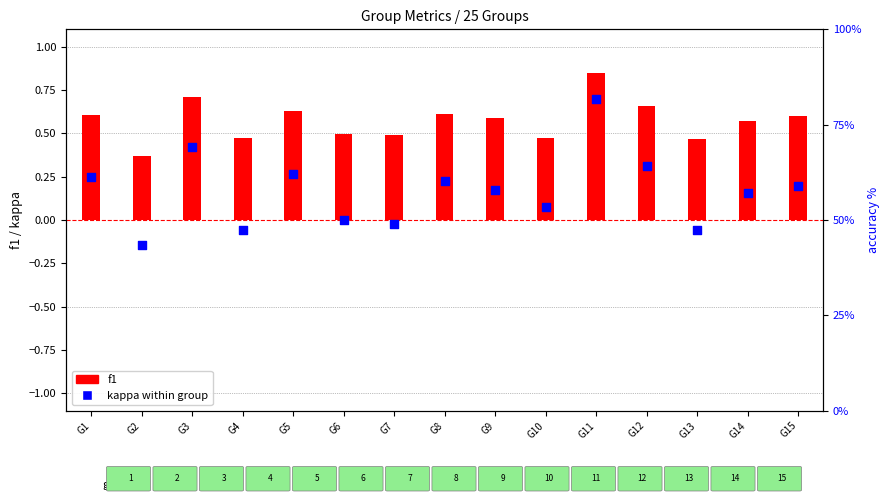

What is the total value across all series at G5?

64.2